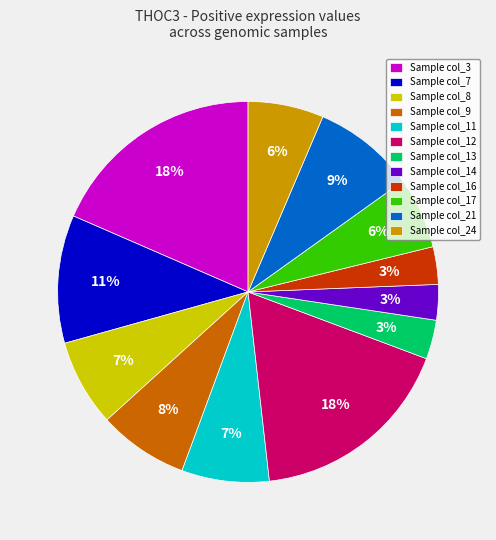

Is there a majority slice in this chart?

No